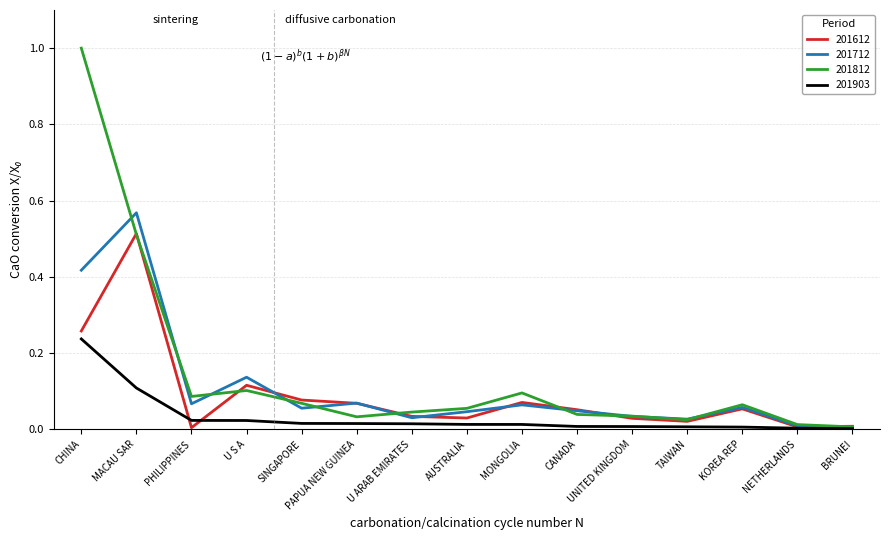

Which series has the widest spread of values?

201812